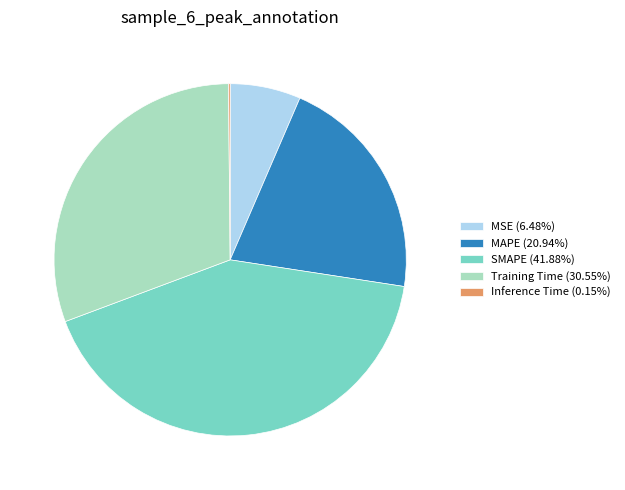

Does MSE (6.48%) represent more than half of the total?

No